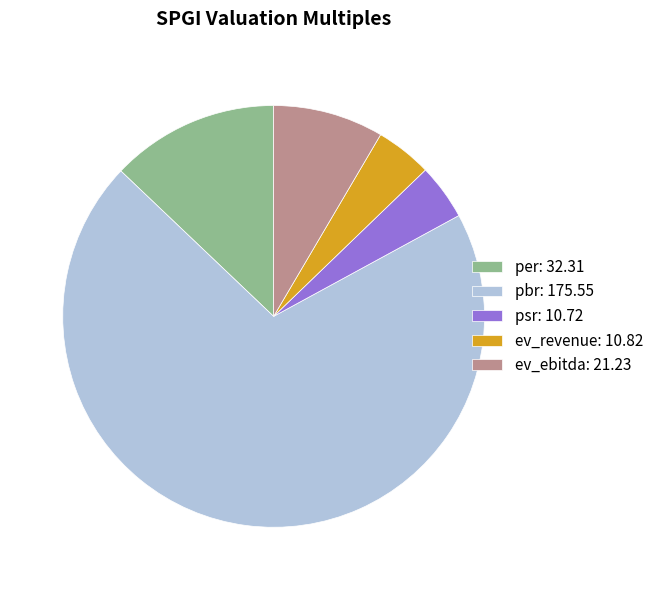

True or false: psr: 10.72 accounts for 4% of the total.

True